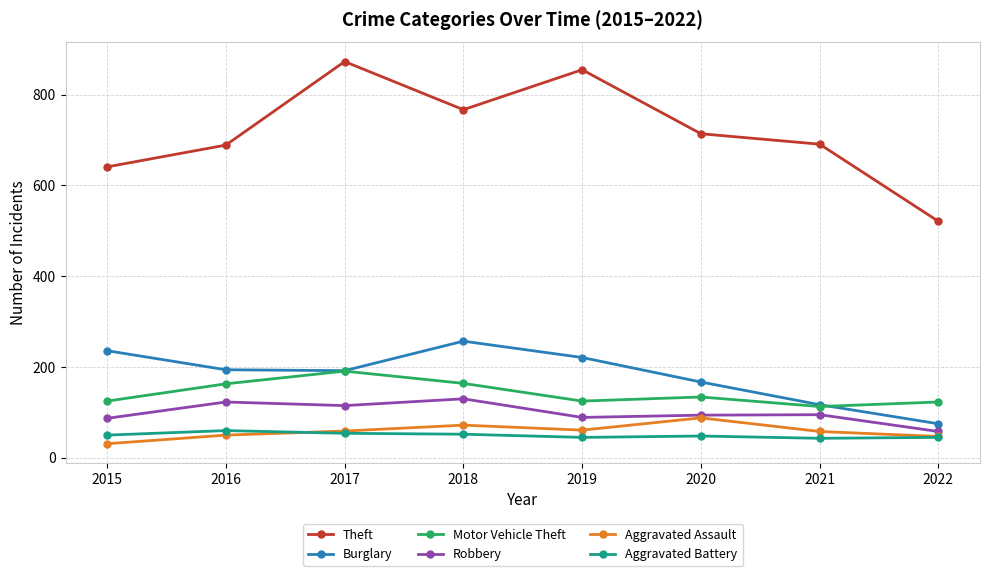

How many data points in Aggravated Assault are less than 59?

4